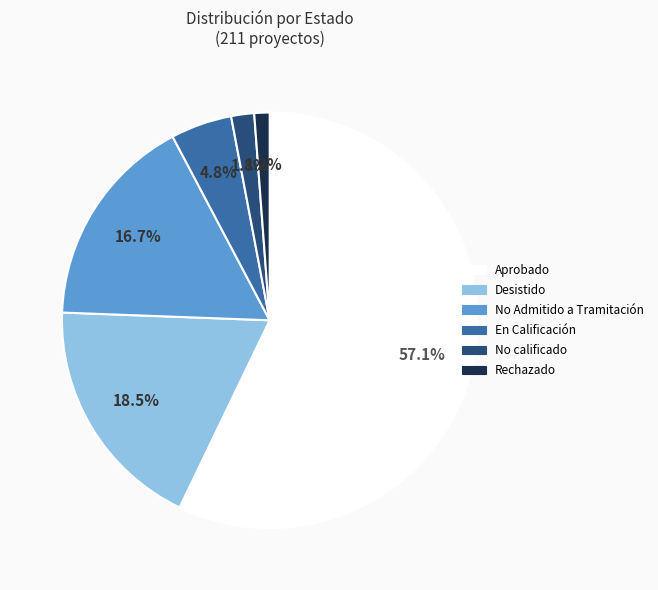

Is there any slice that represents more than half of the pie?

Yes